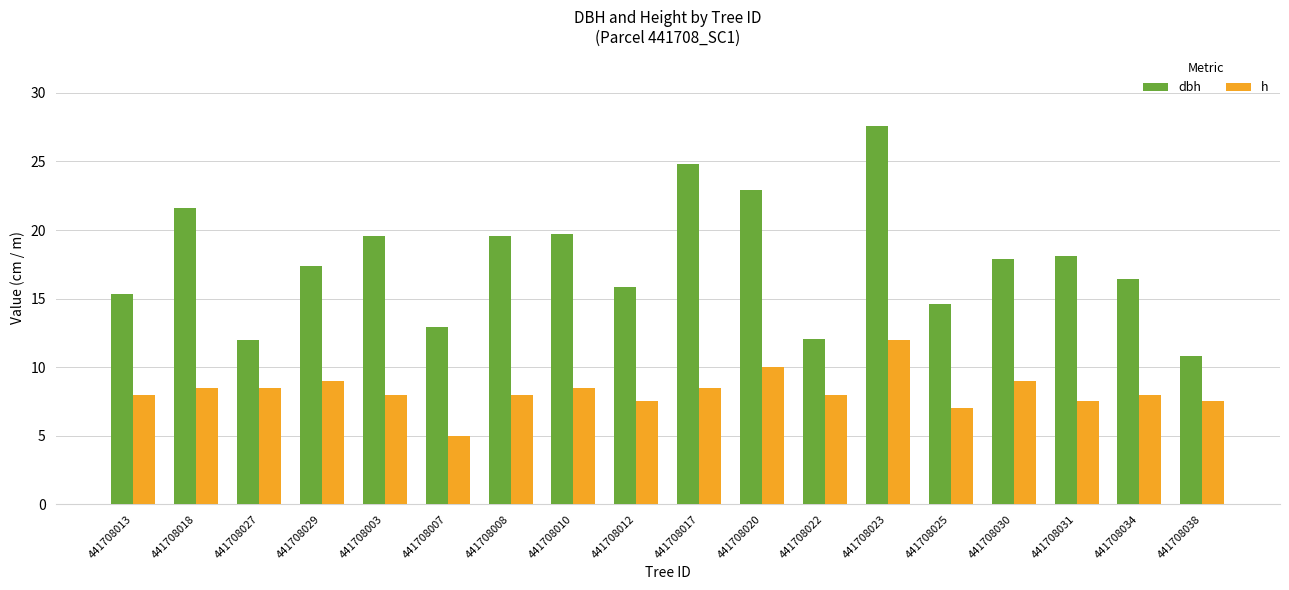

What value does the dbh series have at 441708010?

19.7